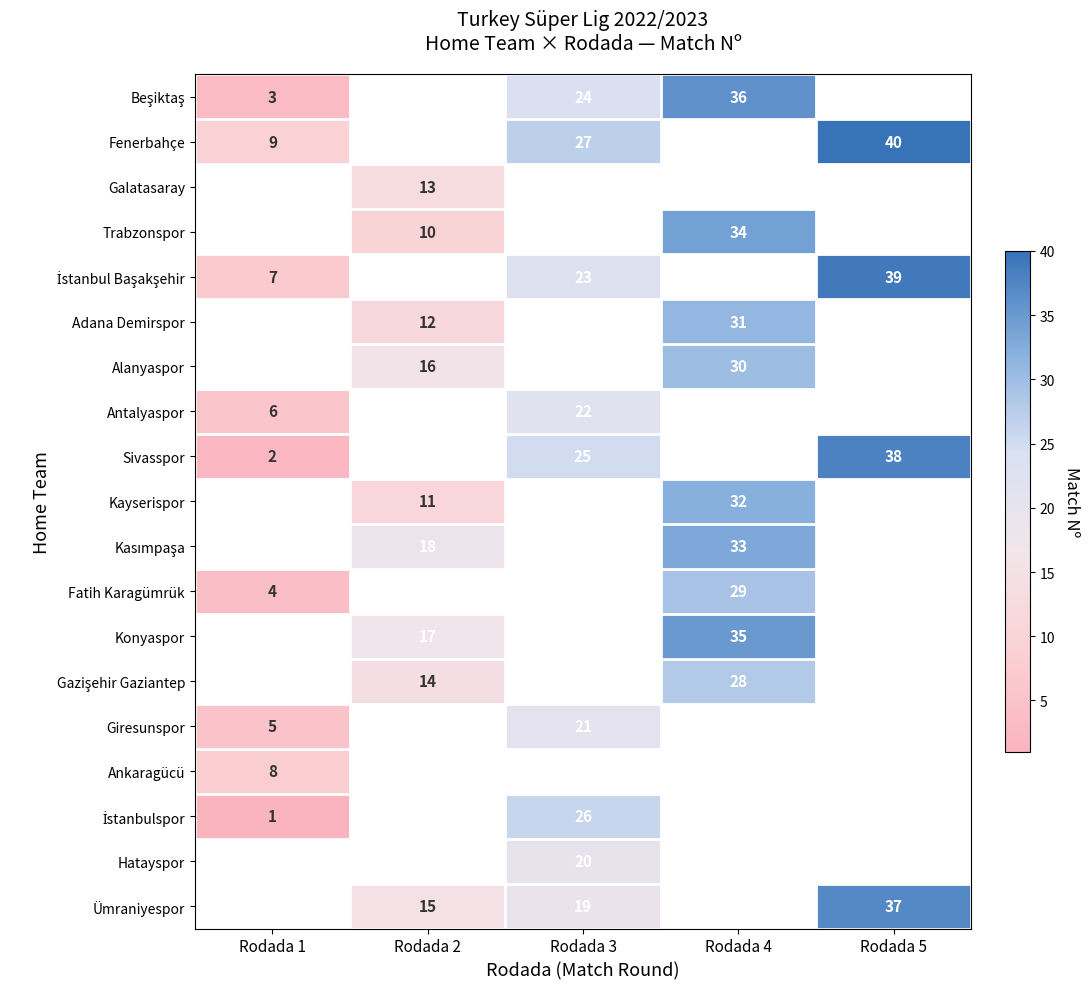

True or false: Alanyaspor has a value of 7 at Rodada 2.

False